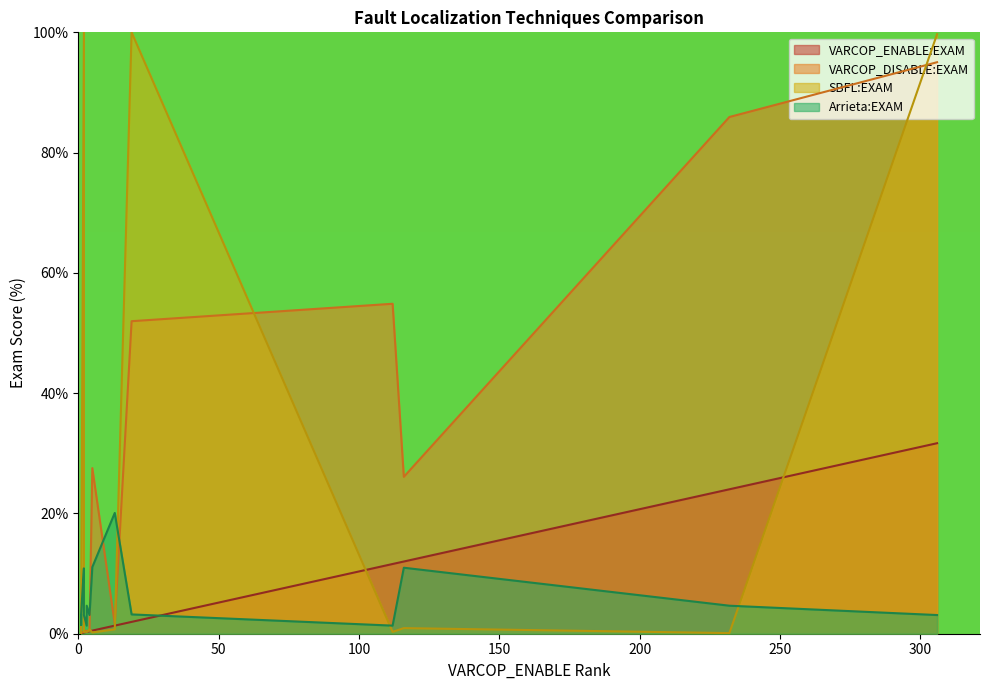

What is the sum of the VARCOP_ENABLE:EXAM values at 15 and 4?

0.2